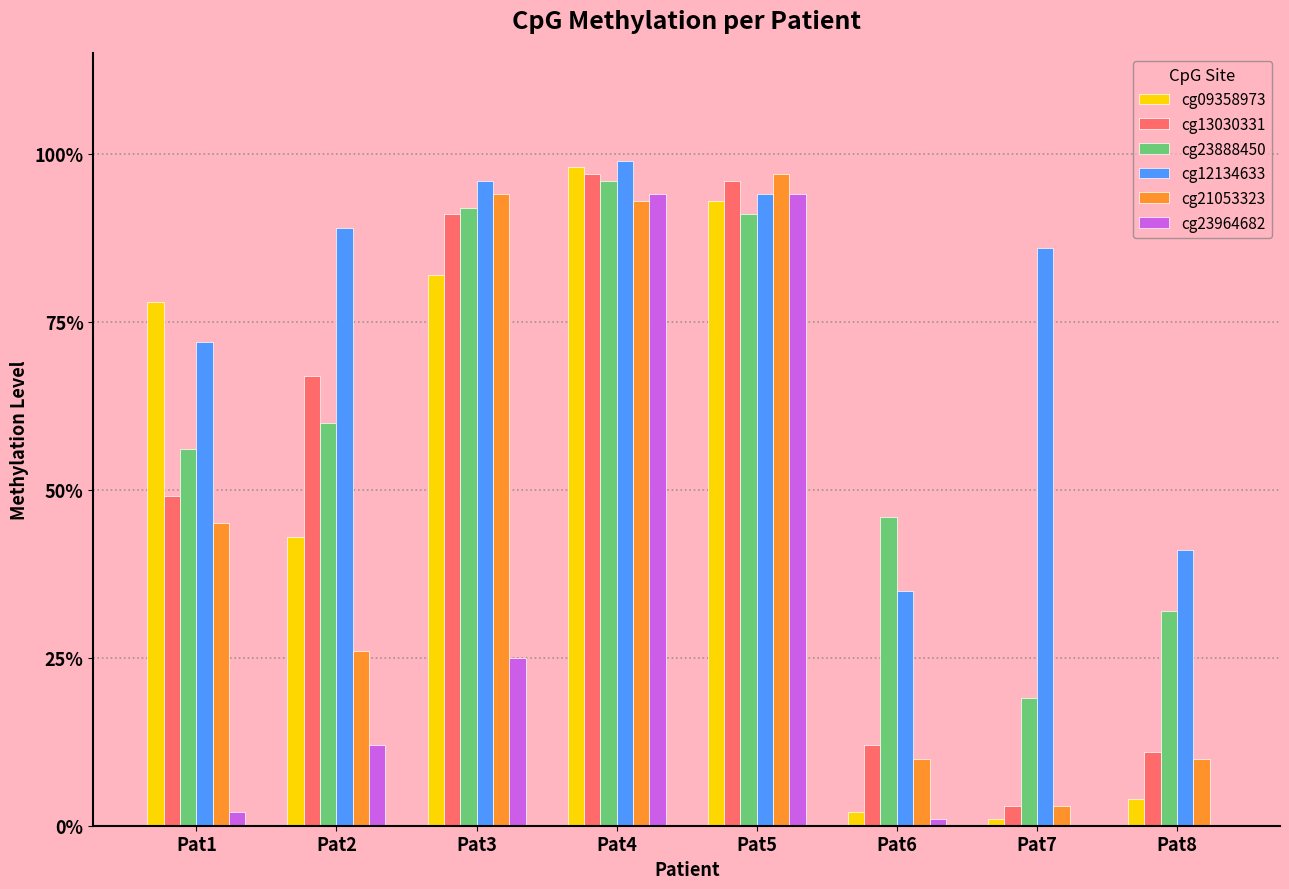

Is the value of cg13030331 at Pat6 greater than the value of cg12134633 at Pat5?

No